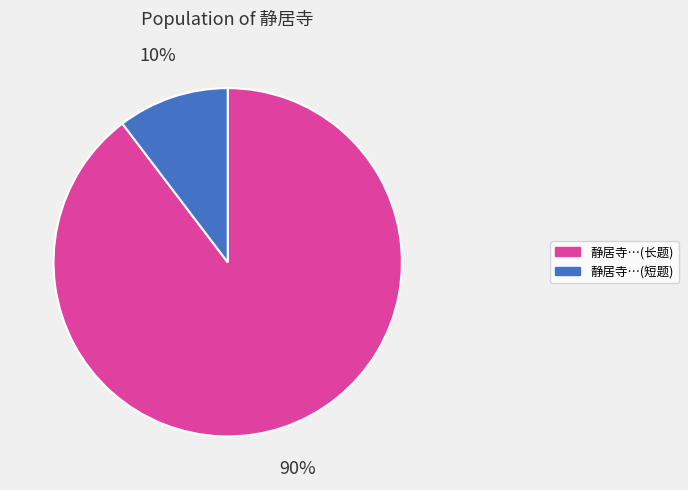

Does any single category account for the majority?

Yes